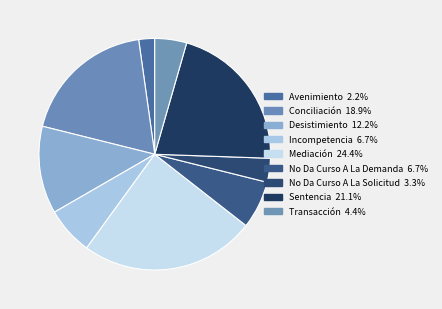

How many slices are in this pie chart?

9